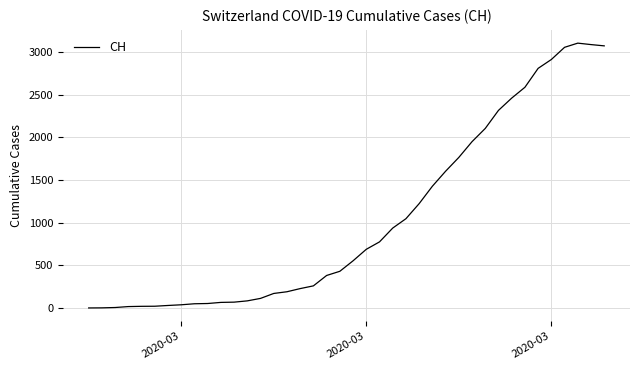

What is the difference between the maximum and minimum values?

3107